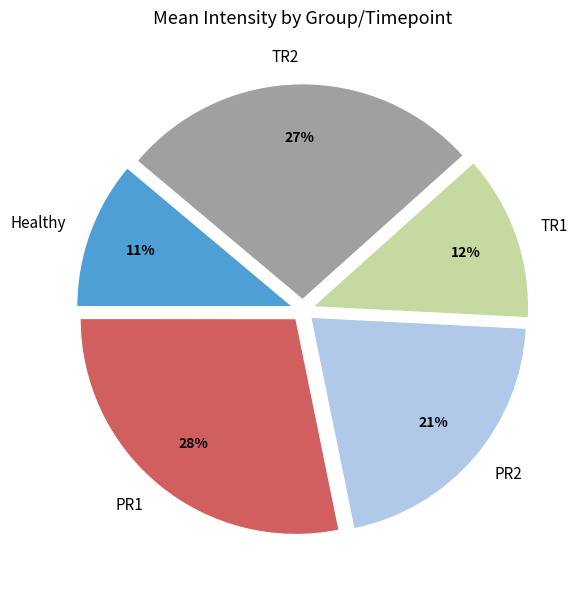

Is there any slice that represents more than half of the pie?

No